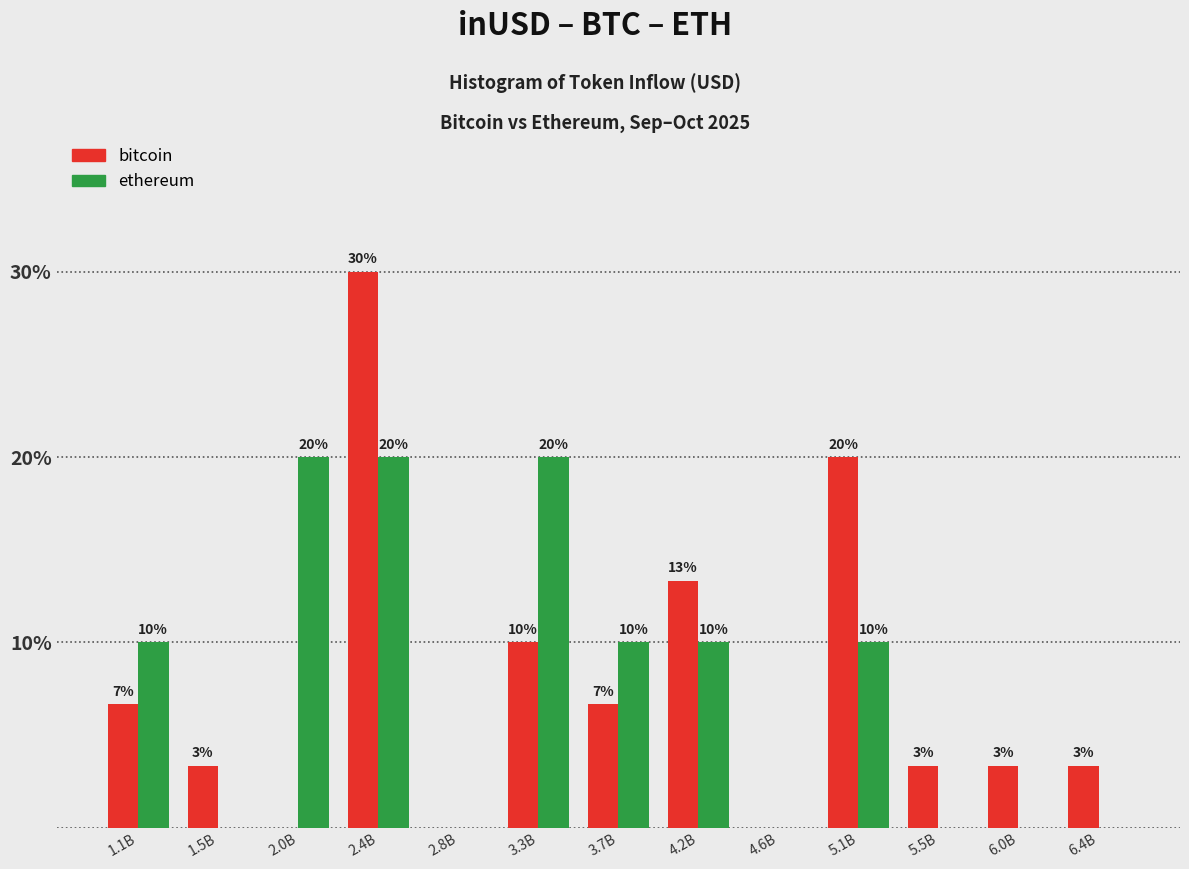

Is the value of bitcoin at 1.1B greater than the value of ethereum at 1.1B?

No